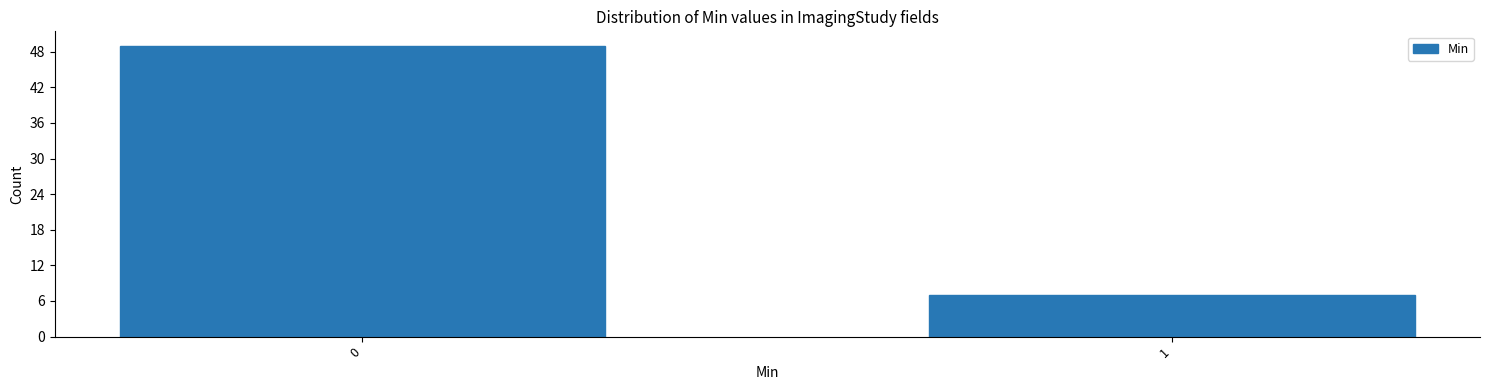

Reading left to right, list all the values displayed in this chart.

49	7